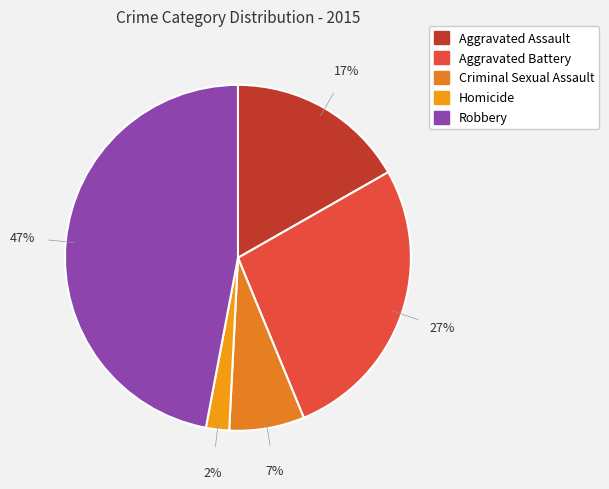

To the nearest percent, what portion does Homicide represent?

2%